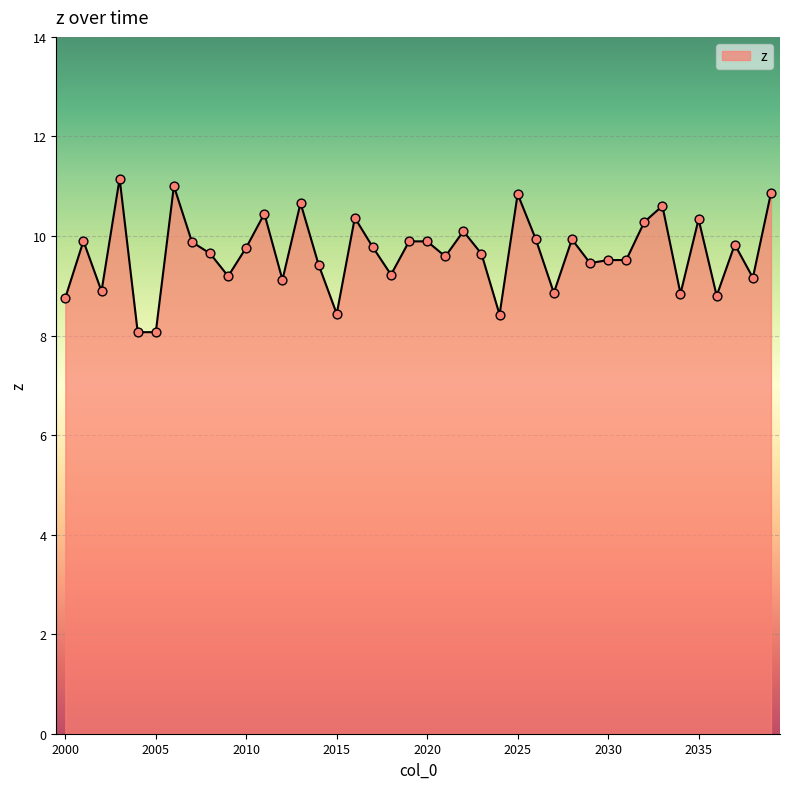

What is the minimum value shown in the chart?

8.1